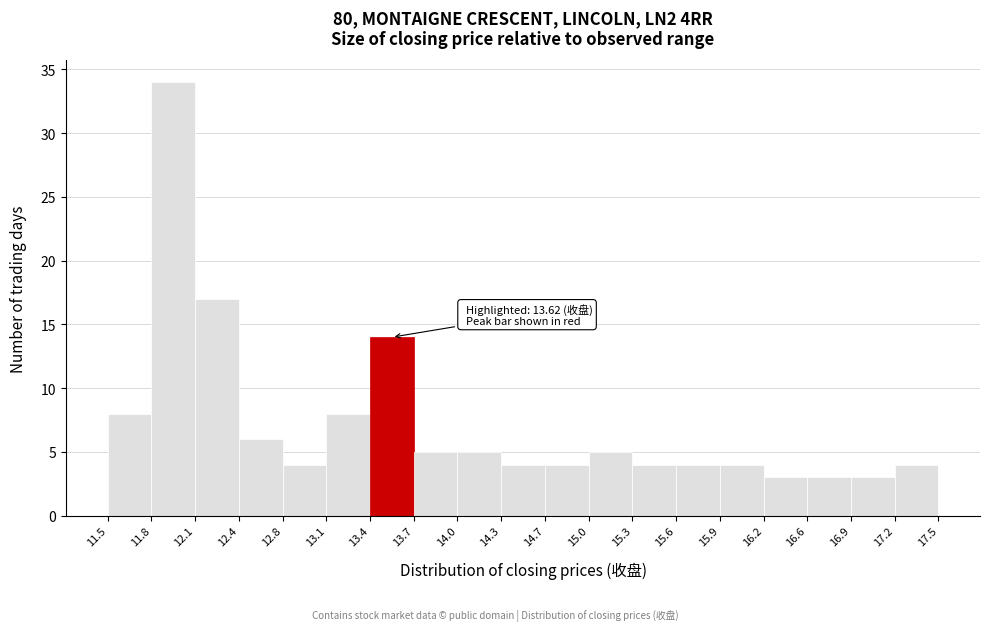

Which range on the x-axis has the tallest bar?

11.8 to 12.1